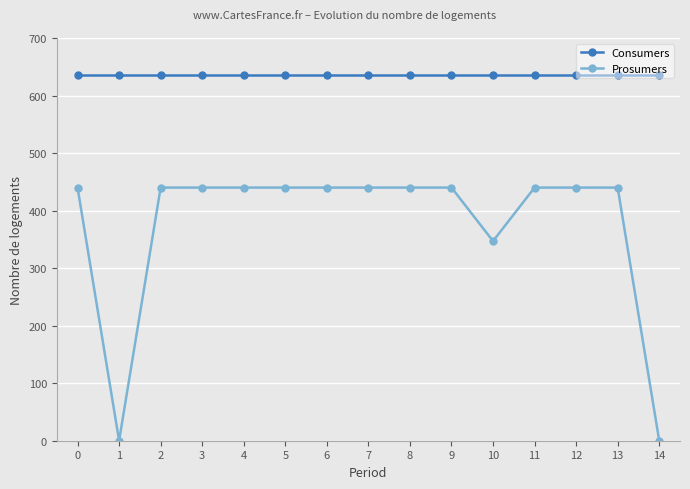

True or false: Consumers and Prosumers intersect in this chart.

False